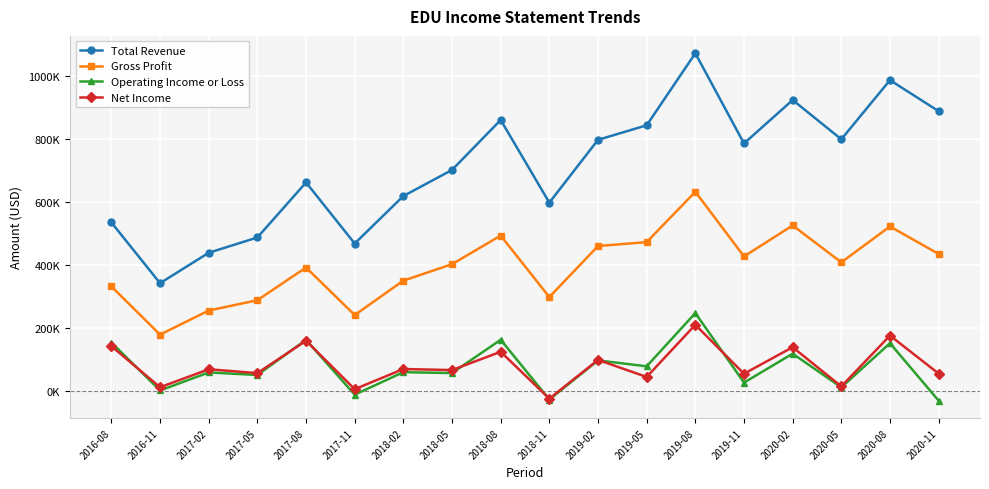

Does the chart have visible grid lines?

Yes